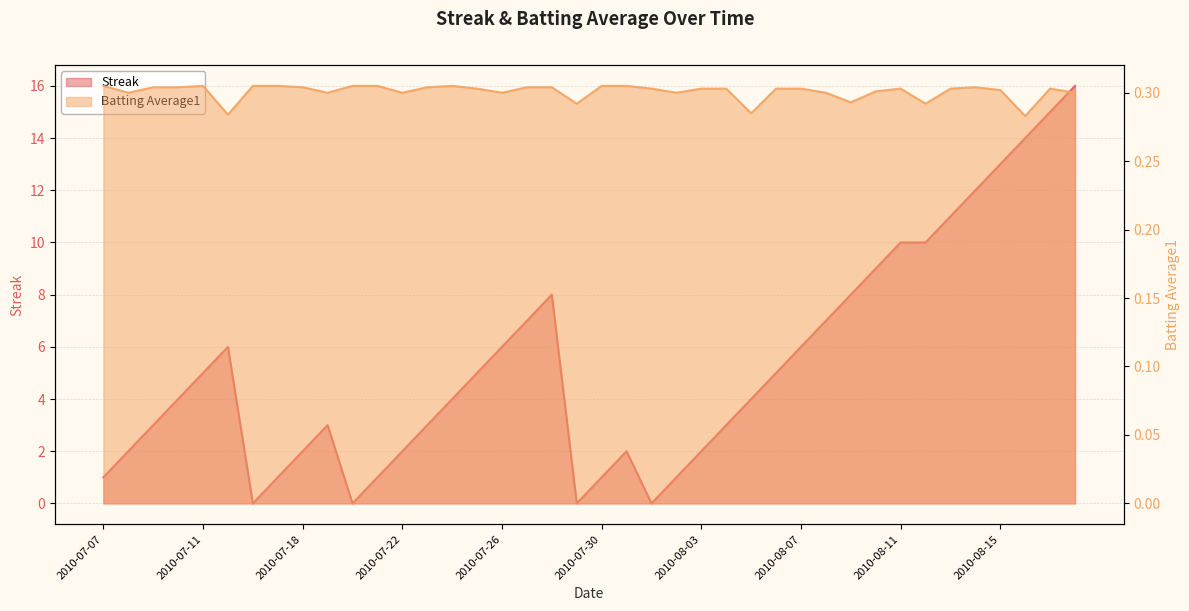

Reading left to right, transcribe all the data shown in this chart.

Streak: 2010-07-07=1.0	2010-07-08=2.0	2010-07-09=3.0	2010-07-10=4.0	2010-07-11=5.0	2010-07-15=6.0	2010-07-16=0.0	2010-07-17=1.0	2010-07-18=2.0	2010-07-19=3.0	2010-07-20=0.0	2010-07-21=1.0	2010-07-22=2.0	2010-07-23=3.0	2010-07-24=4.0	2010-07-25=5.0	2010-07-26=6.0	2010-07-27=7.0	2010-07-28=8.0	2010-07-29=0.0	2010-07-30=1.0	2010-07-31=2.0	2010-08-01=0.0	2010-08-02=1.0	2010-08-03=2.0	2010-08-04=3.0	2010-08-05=4.0	2010-08-06=5.0	2010-08-07=6.0	2010-08-08=7.0	2010-08-09=8.0	2010-08-10=9.0	2010-08-11=10.0	2010-08-12=10.0	2010-08-13=11.0	2010-08-14=12.0	2010-08-15=13.0	2010-08-16=14.0	2010-08-17=15.0	2010-08-18=16.0
Batting Average1: 2010-07-07=0.3	2010-07-08=0.3	2010-07-09=0.3	2010-07-10=0.3	2010-07-11=0.3	2010-07-15=0.3	2010-07-16=0.3	2010-07-17=0.3	2010-07-18=0.3	2010-07-19=0.3	2010-07-20=0.3	2010-07-21=0.3	2010-07-22=0.3	2010-07-23=0.3	2010-07-24=0.3	2010-07-25=0.3	2010-07-26=0.3	2010-07-27=0.3	2010-07-28=0.3	2010-07-29=0.3	2010-07-30=0.3	2010-07-31=0.3	2010-08-01=0.3	2010-08-02=0.3	2010-08-03=0.3	2010-08-04=0.3	2010-08-05=0.3	2010-08-06=0.3	2010-08-07=0.3	2010-08-08=0.3	2010-08-09=0.3	2010-08-10=0.3	2010-08-11=0.3	2010-08-12=0.3	2010-08-13=0.3	2010-08-14=0.3	2010-08-15=0.3	2010-08-16=0.3	2010-08-17=0.3	2010-08-18=0.3